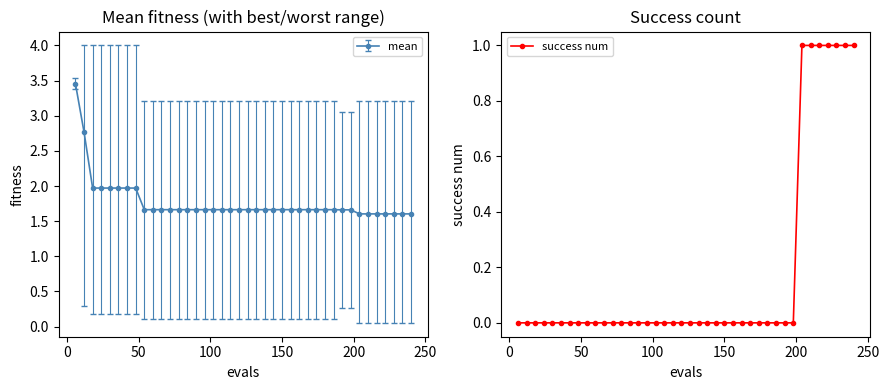

What is the value of the mean point at the 22nd from the left?

1.7